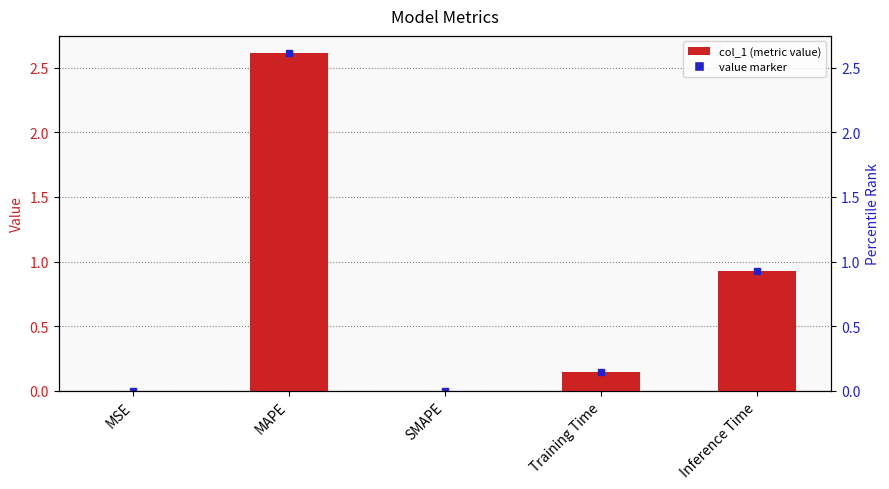

Are the bars horizontal?

No